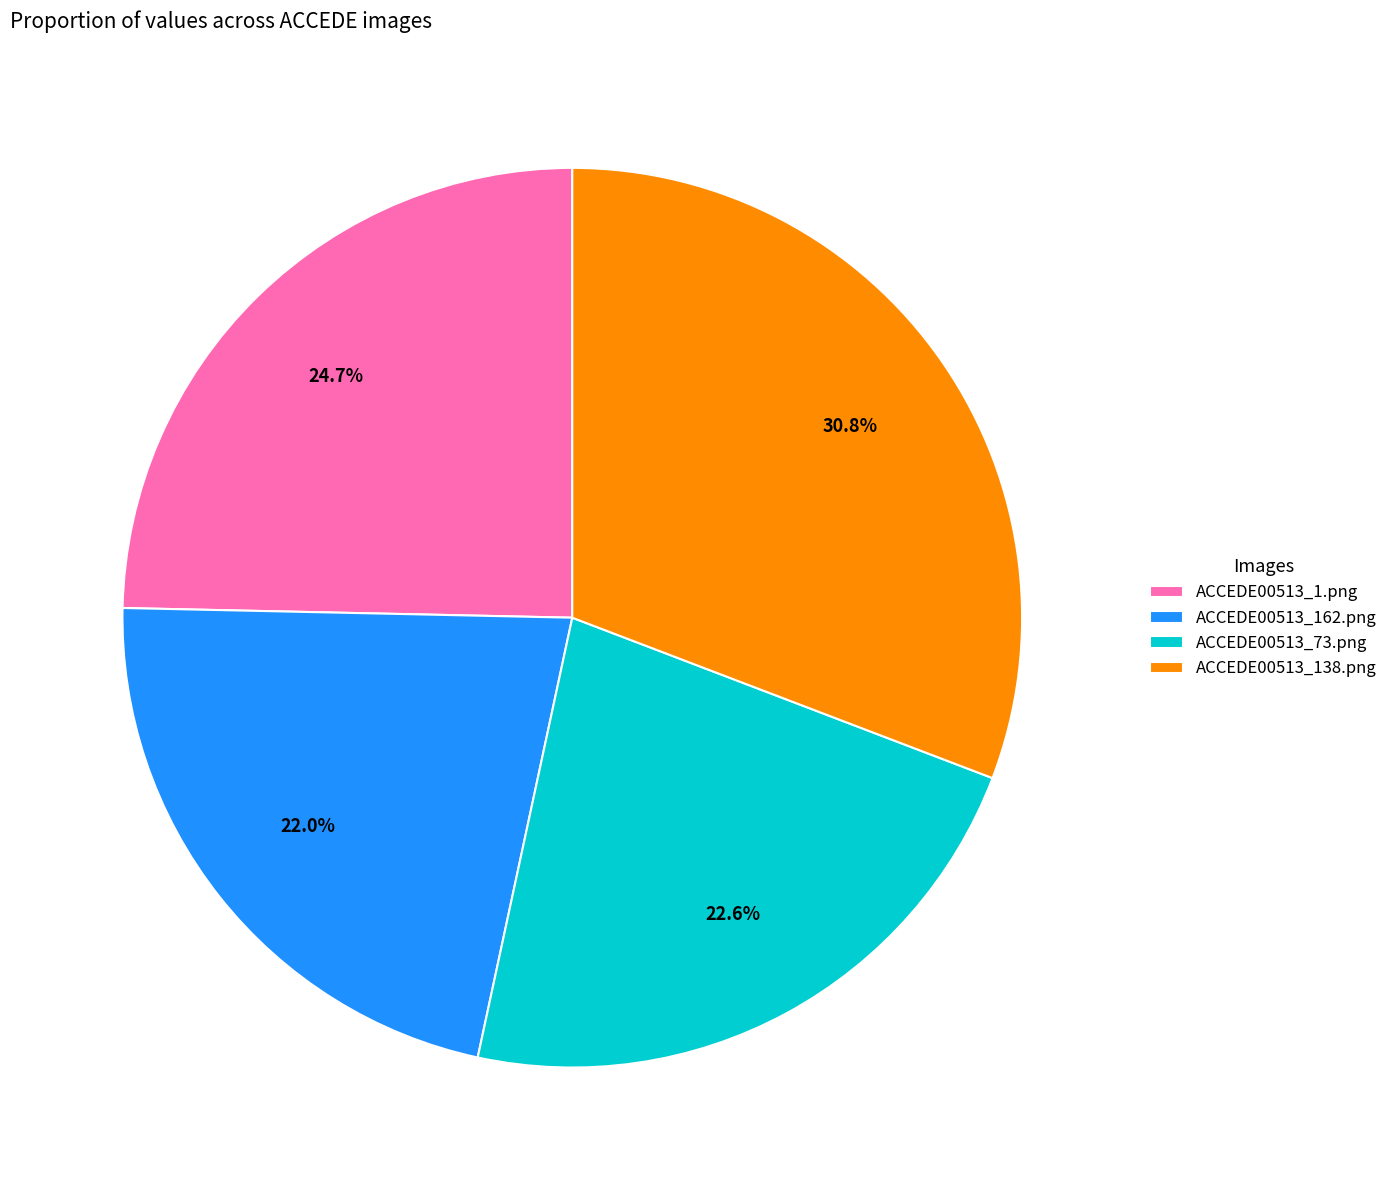

Combined, do ACCEDE00513_1.png and ACCEDE00513_162.png account for over 50%?

No